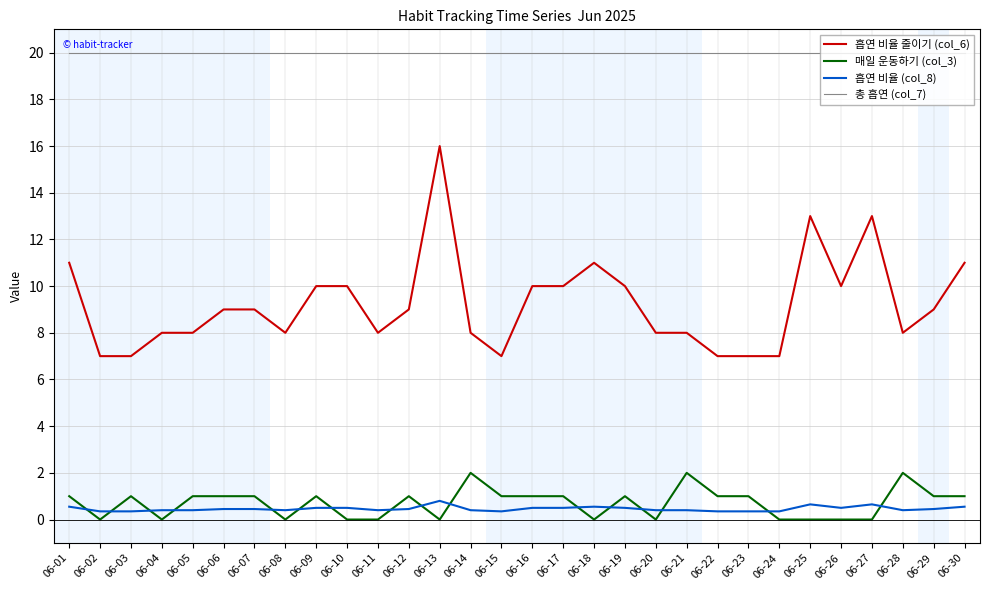

Is it true that 총 흡연 (col_7) equals 20.0 at 06-29?

True